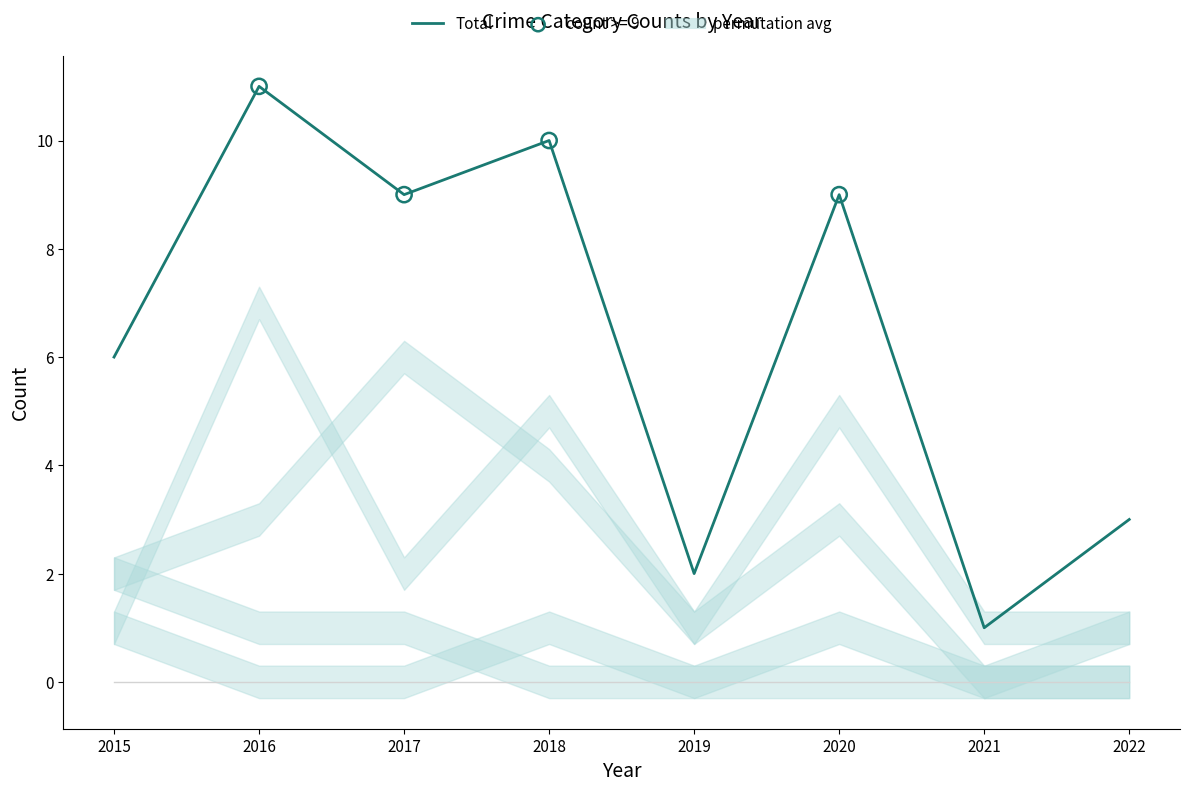

Between 2021 and 2018, which is larger?

2018